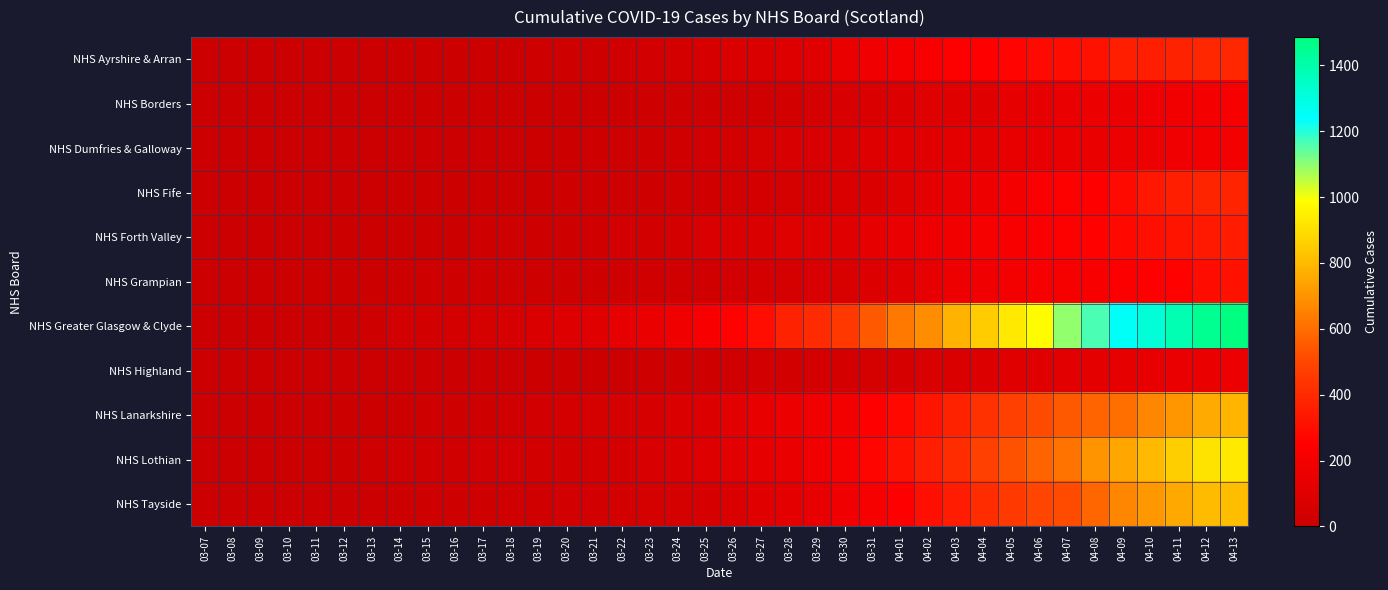

What is the total value across all series at 04-10?

5222